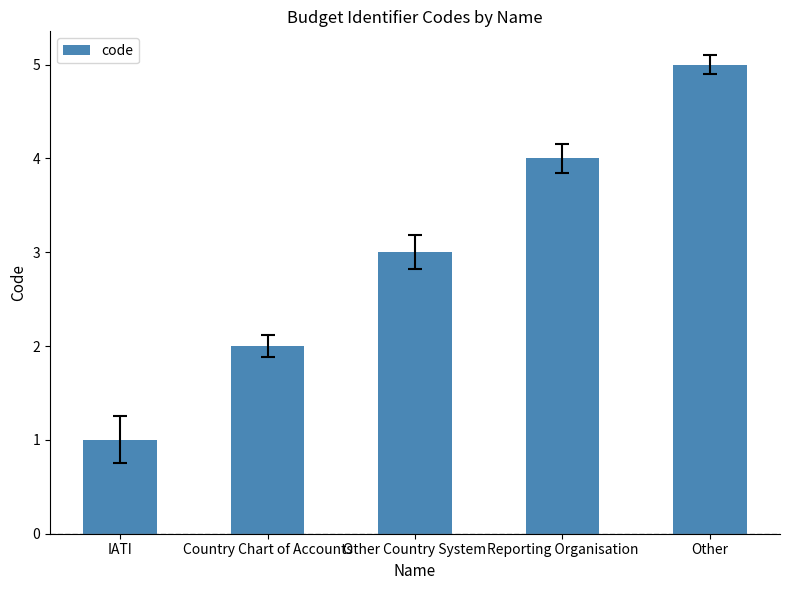

What is the minimum value shown in the chart?

1